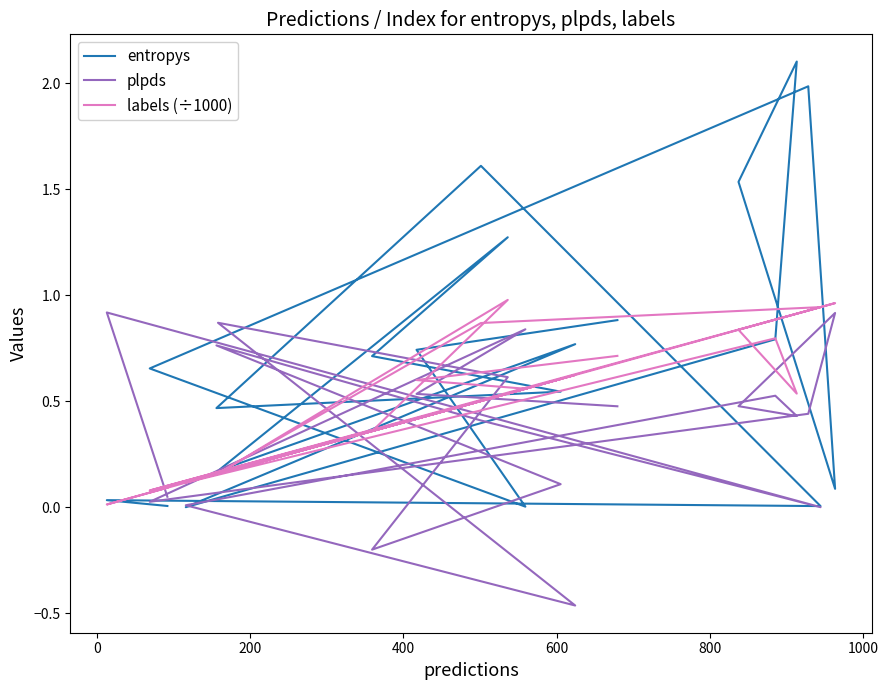

True or false: labels (÷1000) and plpds intersect in this chart.

True